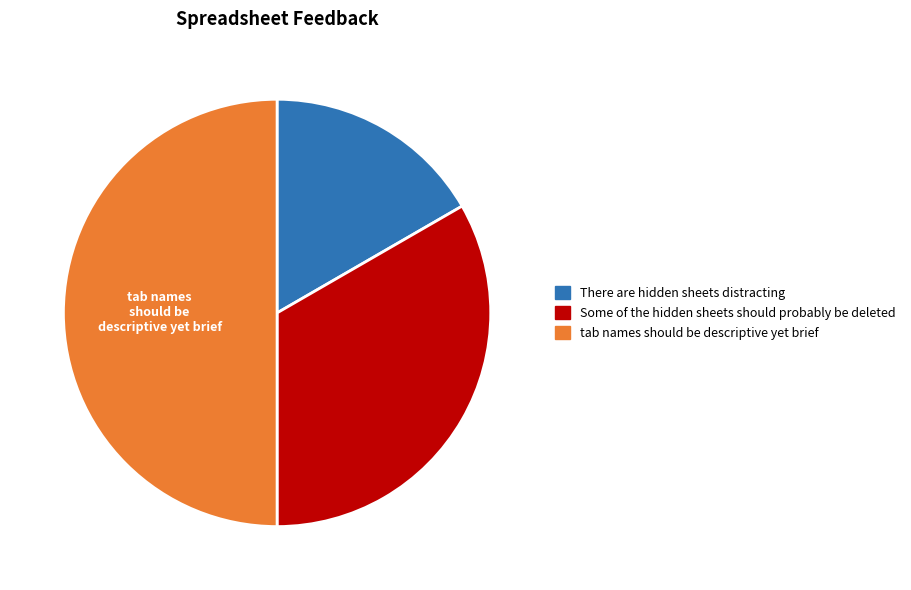

Do tab names should be descriptive yet brief and Some of the hidden sheets should probably be deleted together represent more than half of the pie?

Yes